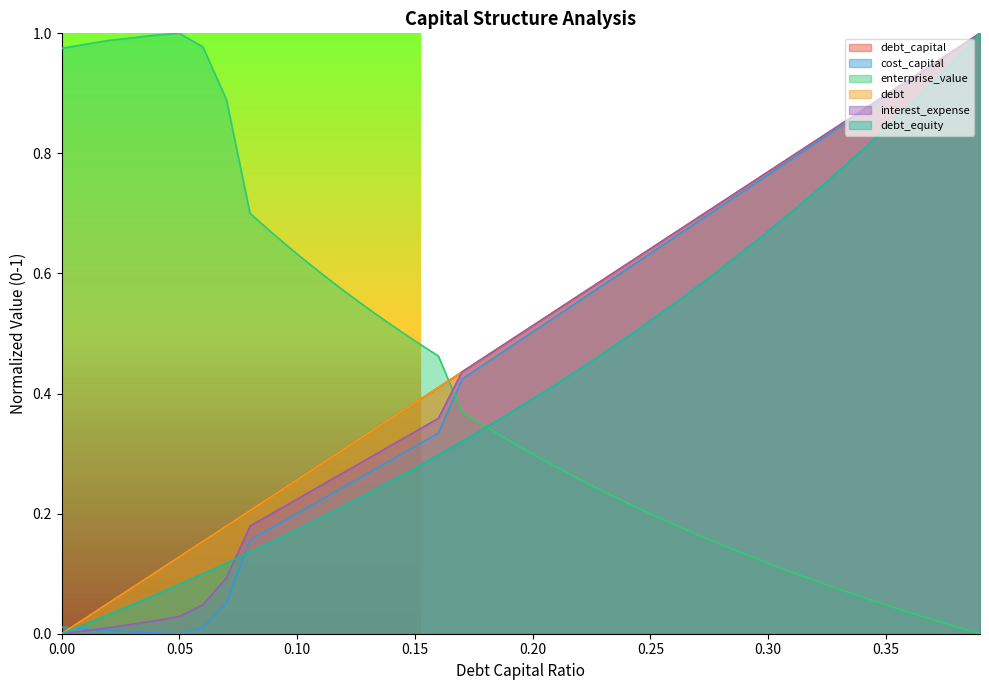

What position from the right is 0.36?

4